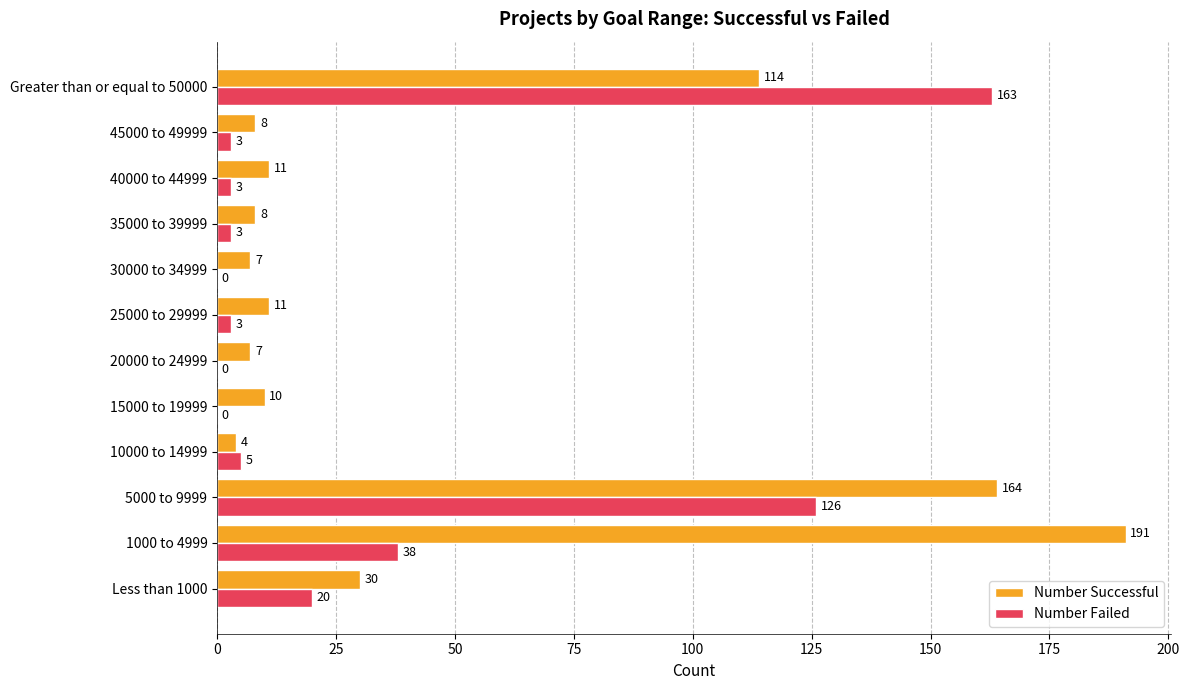

What is the average value of the Number Failed series?

30